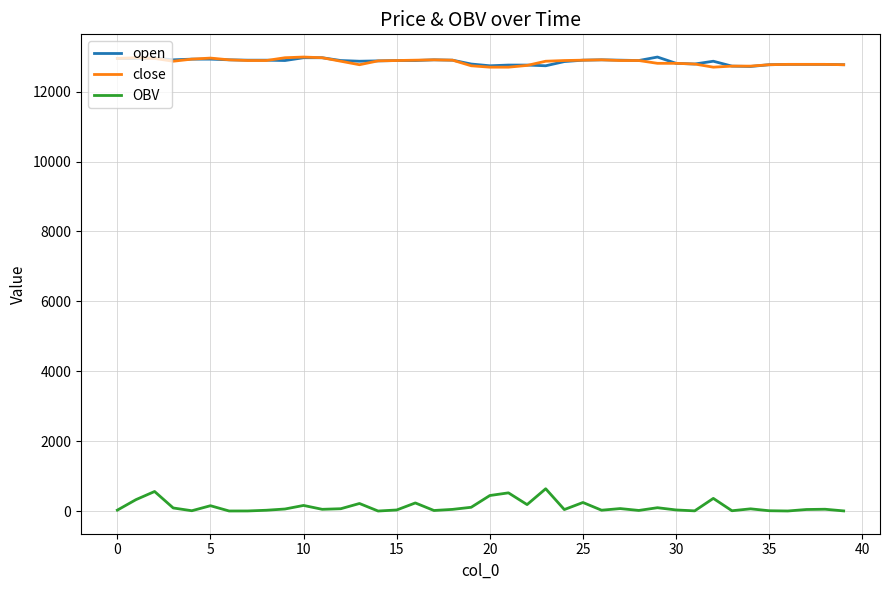

True or false: OBV and open intersect in this chart.

False